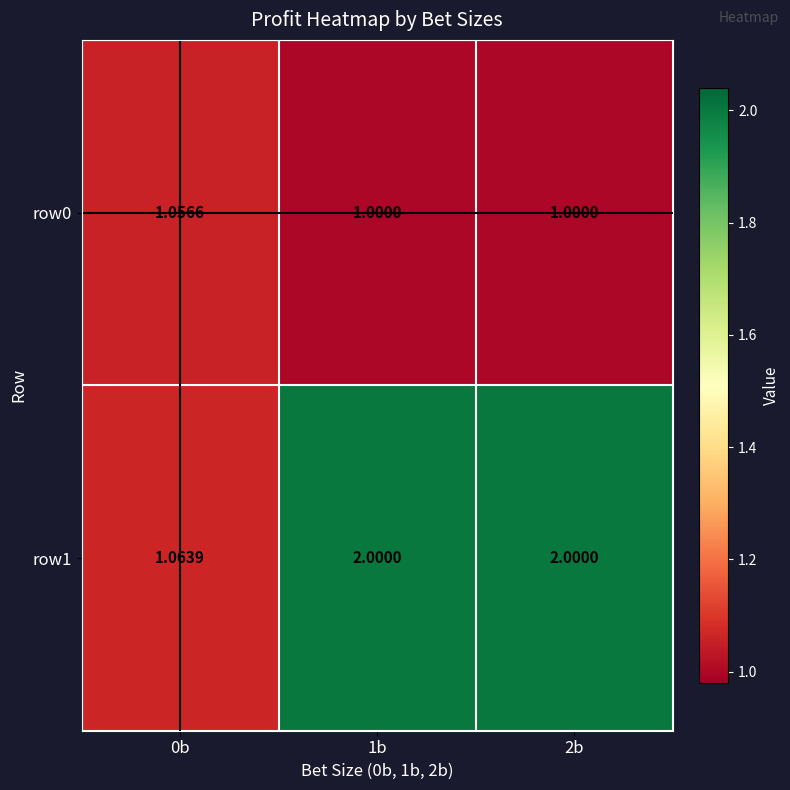

Is the value of row0 at 2b greater than the value of row1 at 1b?

No